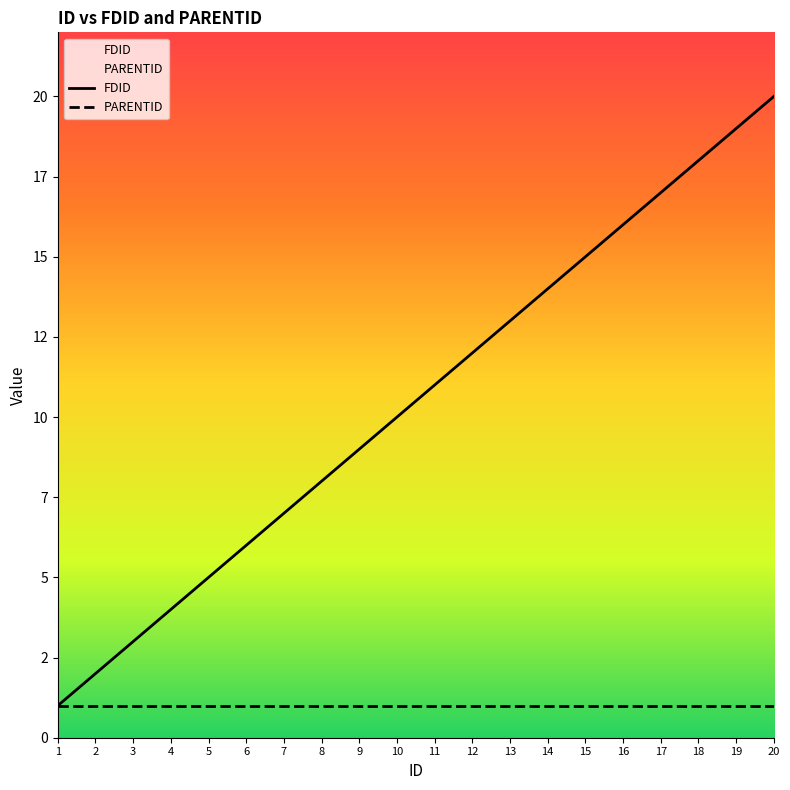

The PARENTID series shows 1 at 6. True or false?

True